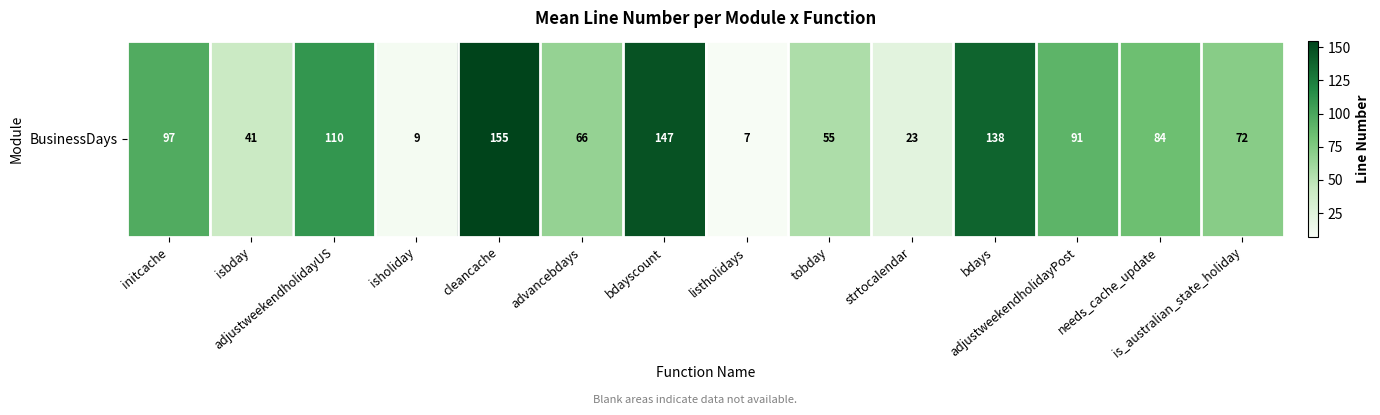

How many data points are above 84?

6